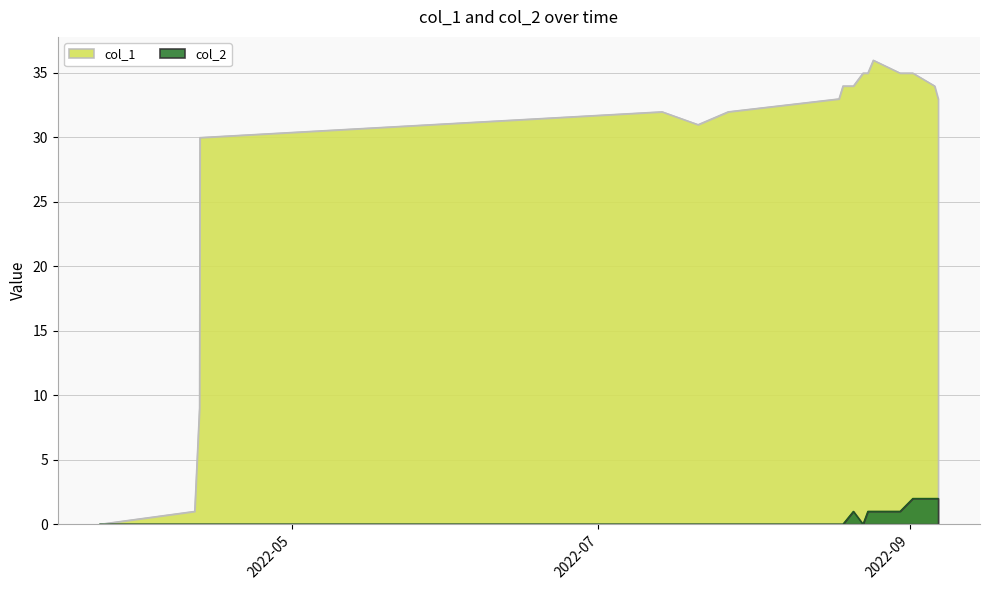

How many interior local peaks does the col_1 series have?

2